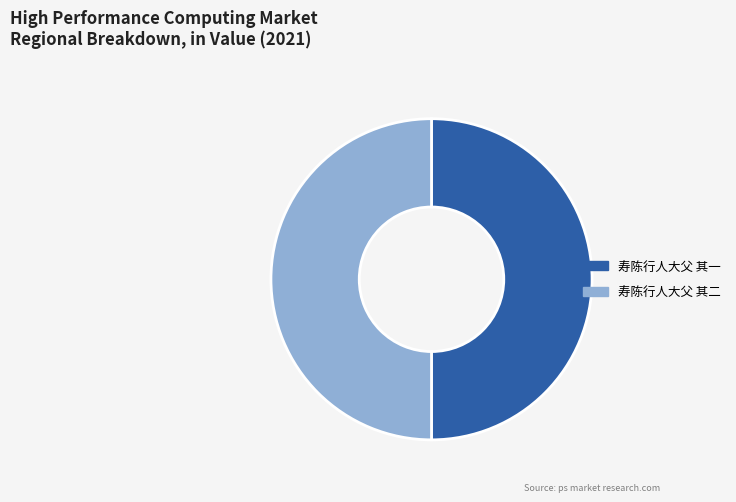

What is the ratio of the value at 寿陈行人大父 其二 to the value at 寿陈行人大父 其一?

1.0